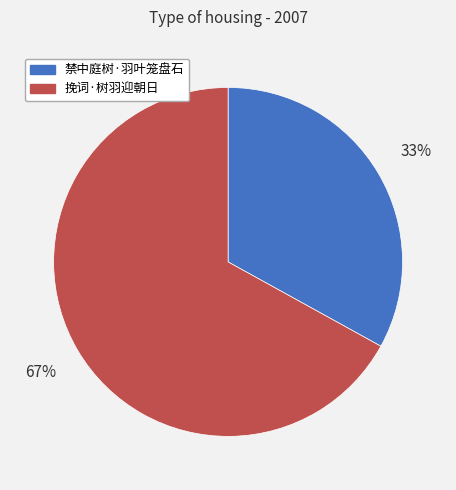

Which slice is the largest?

挽词·树羽迎朝日